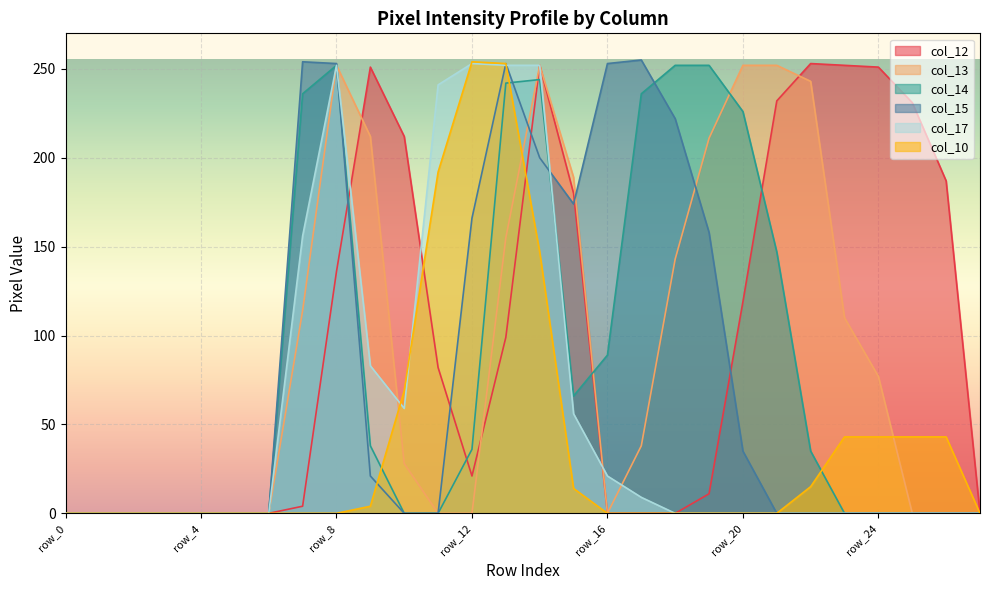

What are all the series names shown in the legend?

col_12, col_13, col_14, col_15, col_17, col_10